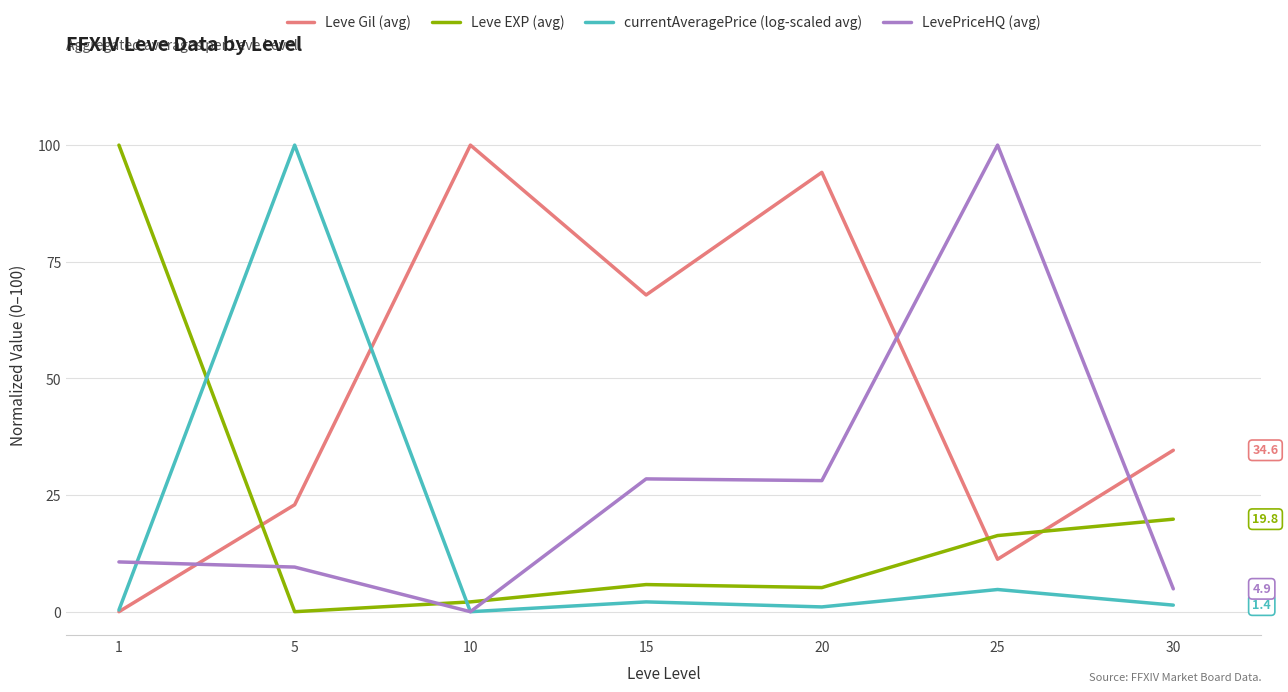

True or false: currentAveragePrice (log-scaled avg) and Leve EXP (avg) intersect in this chart.

True